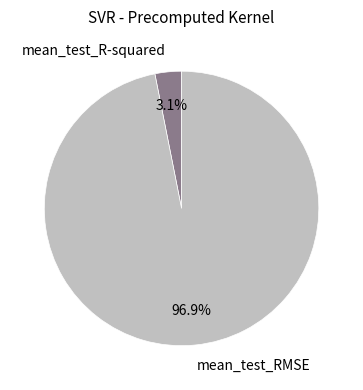

Which category has the smallest portion of the pie?

mean_test_R-squared